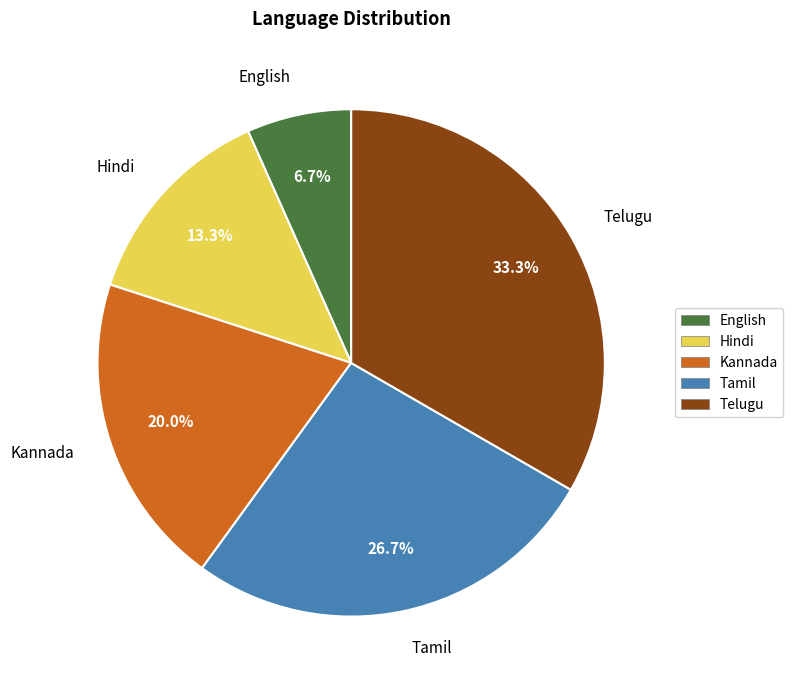

How many slices are in this pie chart?

5